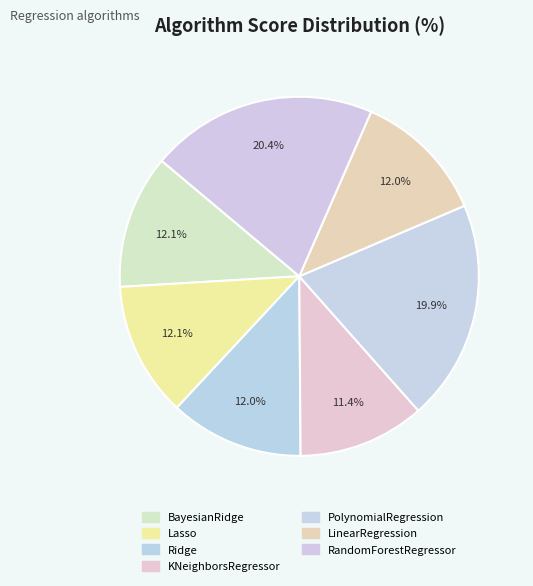

Between KNeighborsRegressor and RandomForestRegressor, which is larger?

RandomForestRegressor